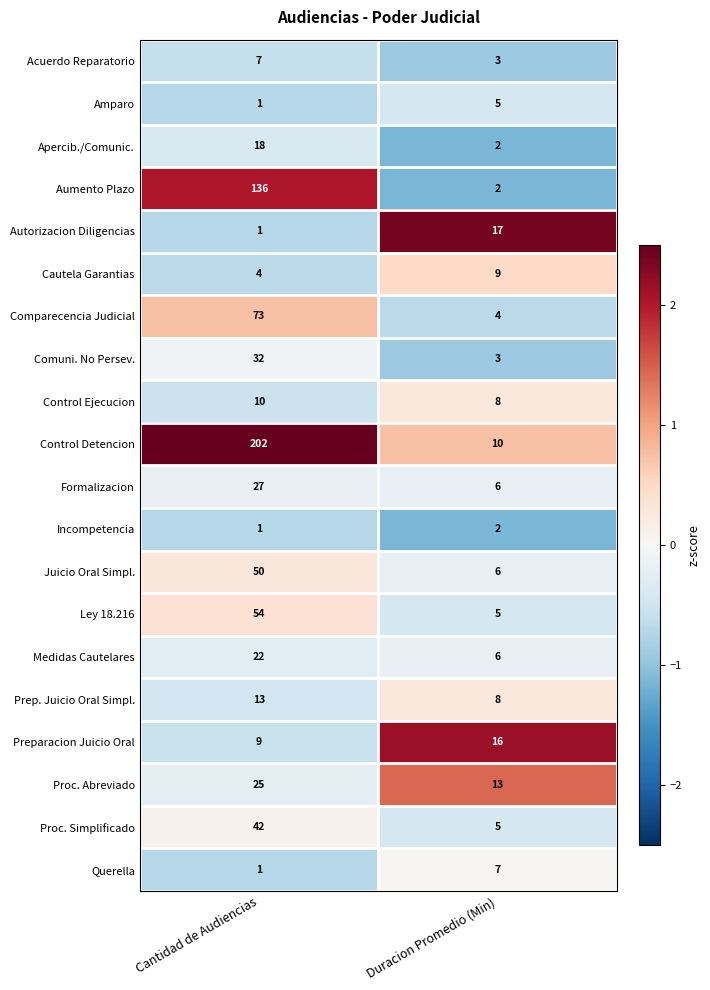

Which series has the largest total across all categories?

Control Detencion